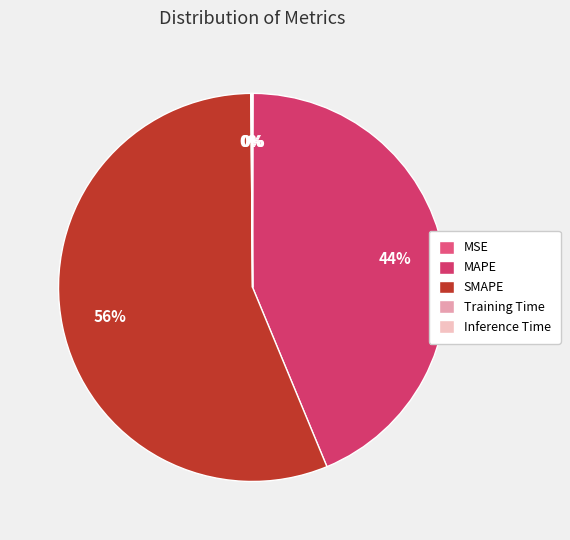

What is the largest slice in the pie chart?

SMAPE